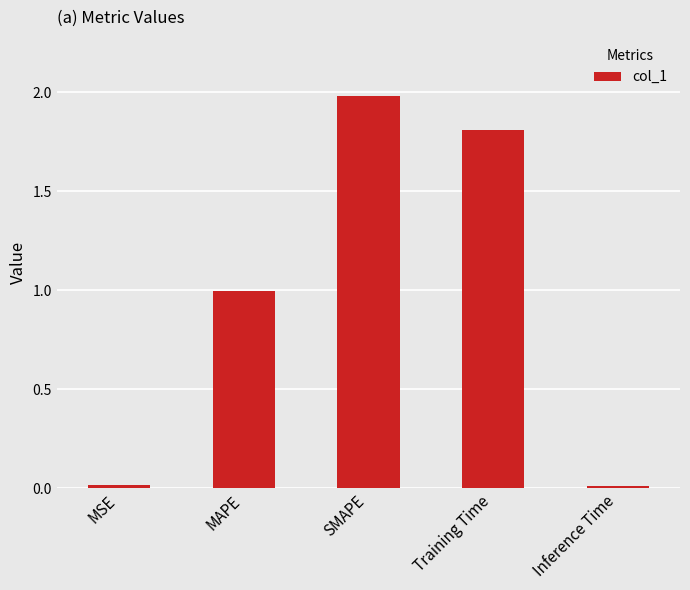

The chart shows a value of 2.0 at SMAPE. True or false?

True